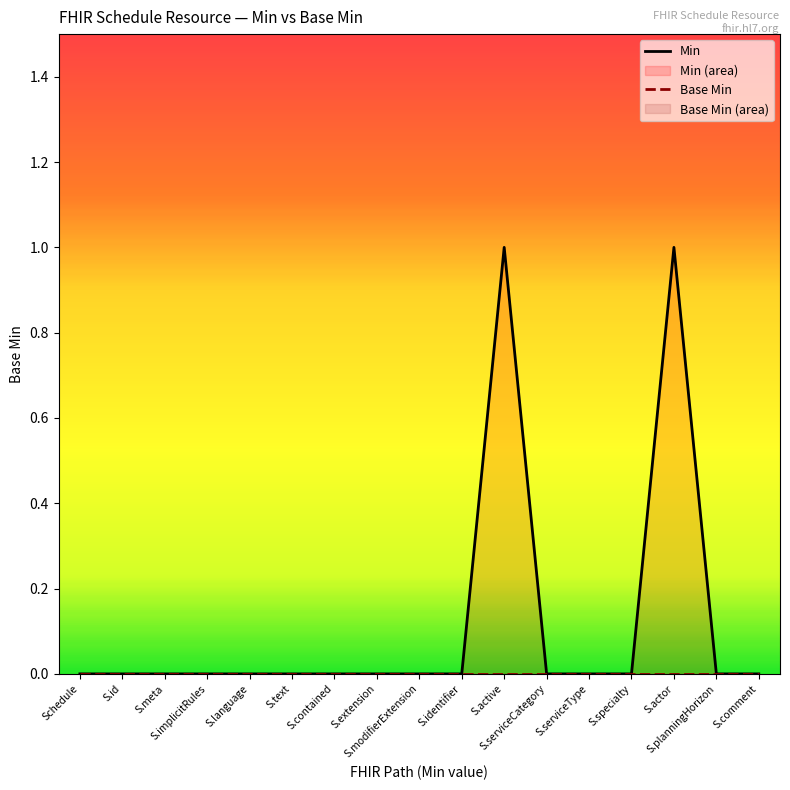

What position from the right is S.planningHorizon?

2